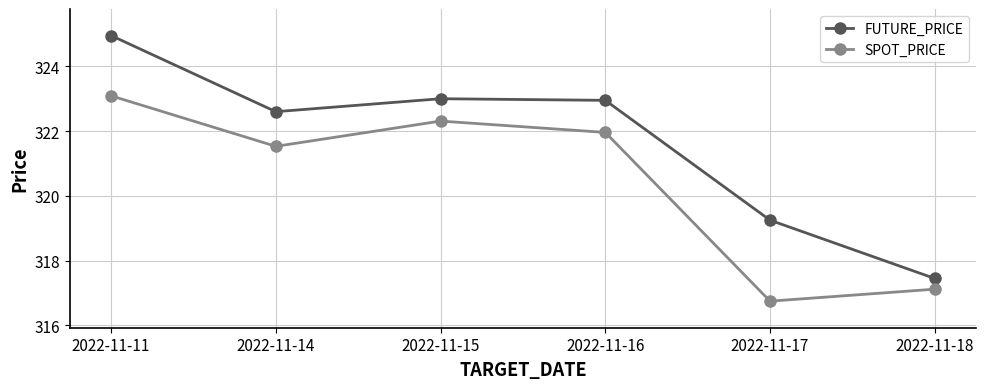

What is the value of the FUTURE_PRICE point at the 2nd from the left?

322.6